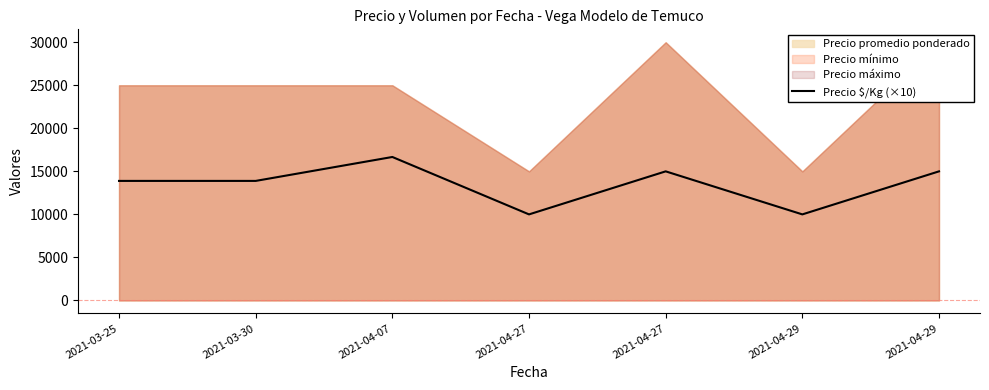

How many interior local peaks (higher than both neighbors) does the data have?

2